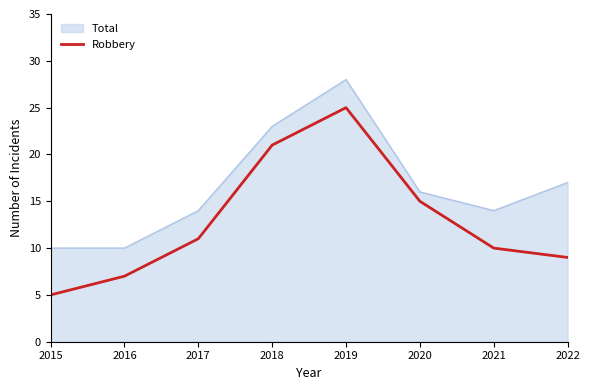

True or false: Robbery has a value of 9 at 2020.

False